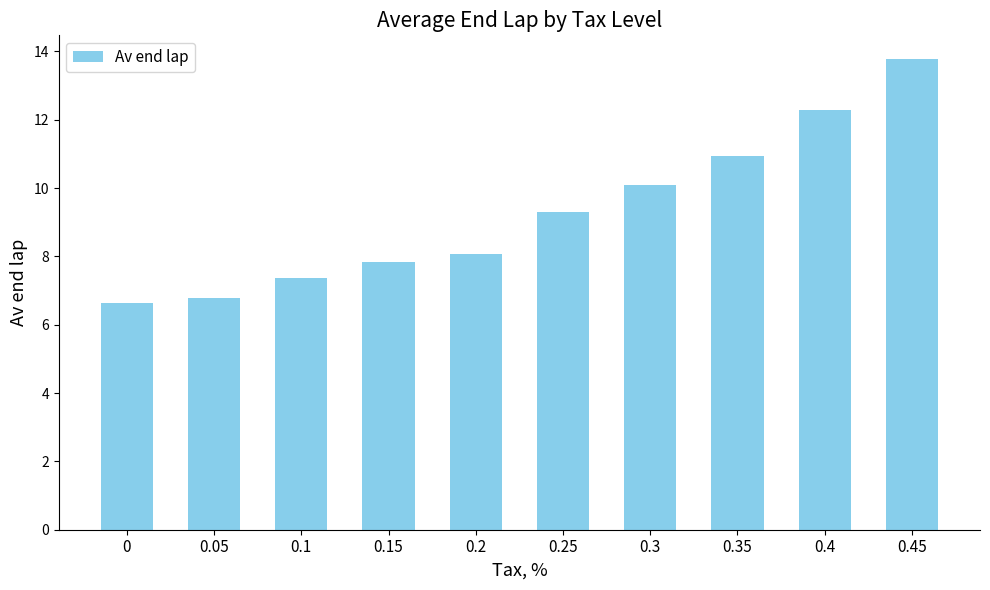

List the labels in order of value, smallest first.

0, 0.05, 0.1, 0.15, 0.2, 0.25, 0.3, 0.35, 0.4, 0.45